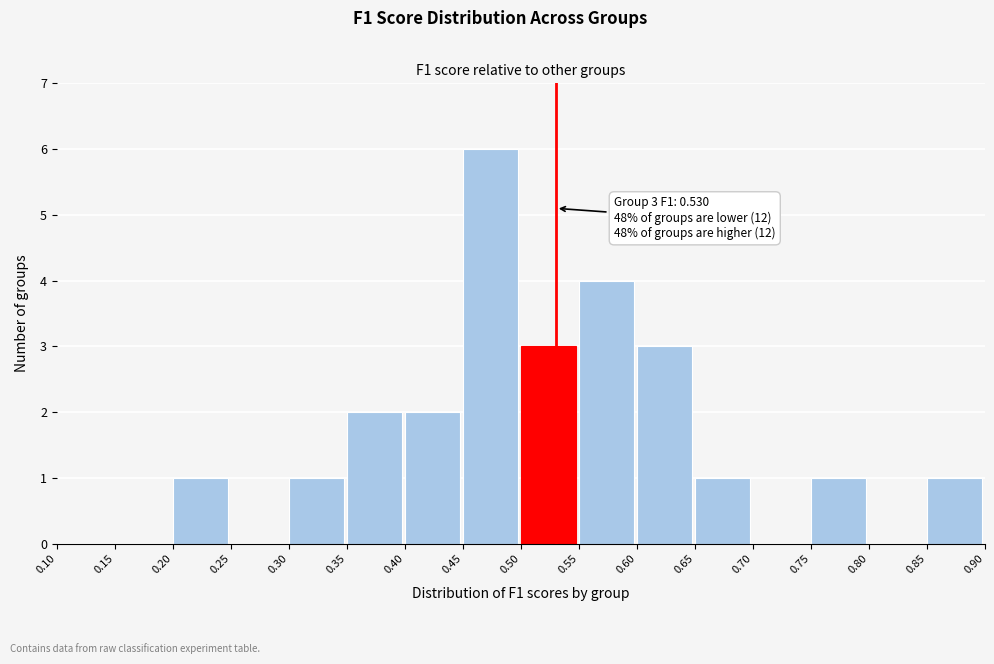

Which range on the x-axis has the tallest bar?

0.45 to 0.50